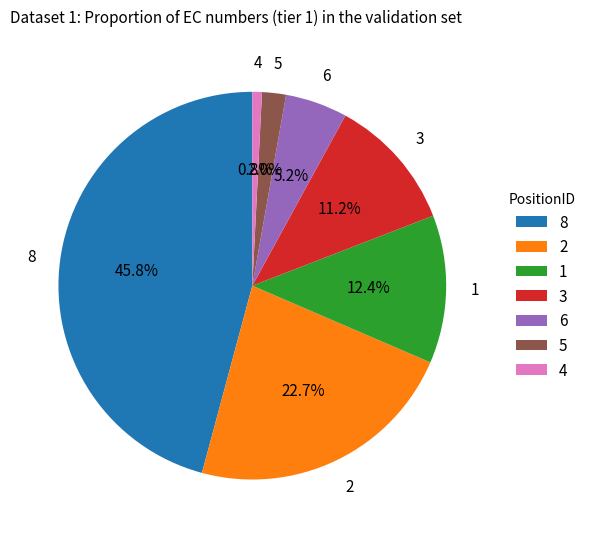

Is there a majority slice in this chart?

No